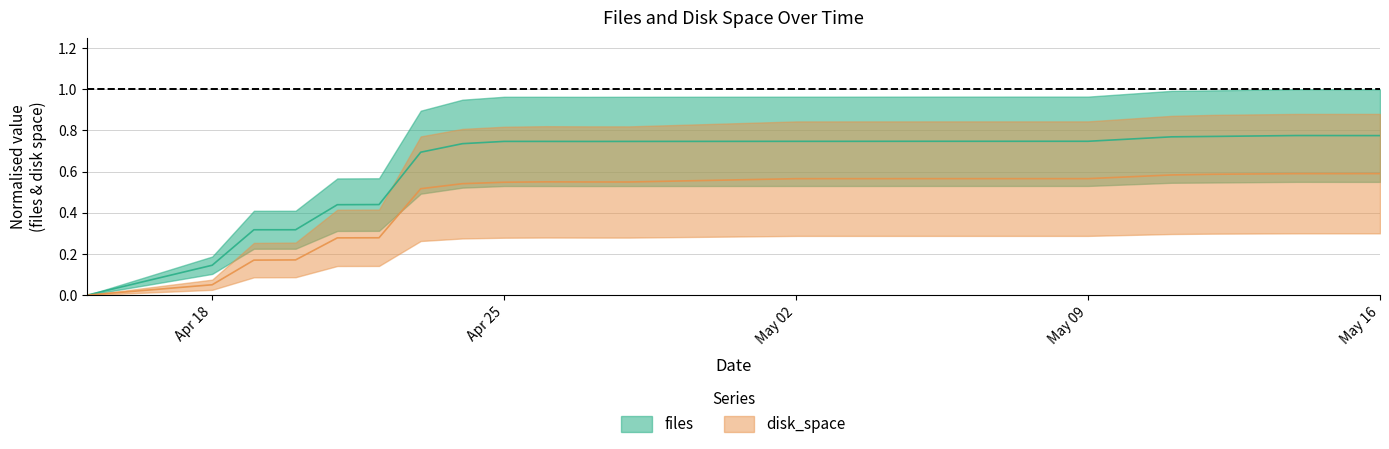

Which series has the largest total across all categories?

files